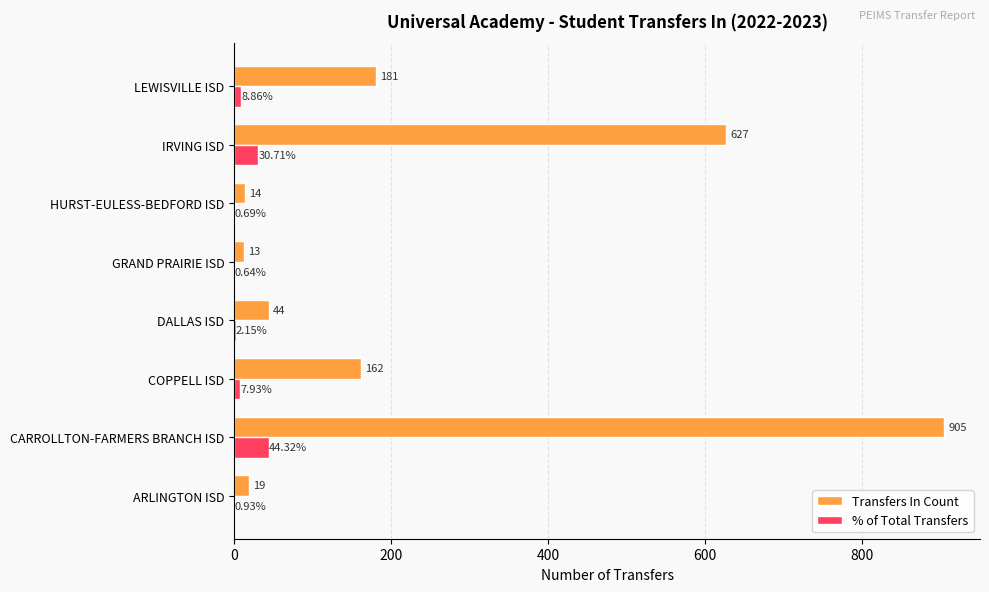

What are all the series names shown in the legend?

Transfers In Count, % of Total Transfers